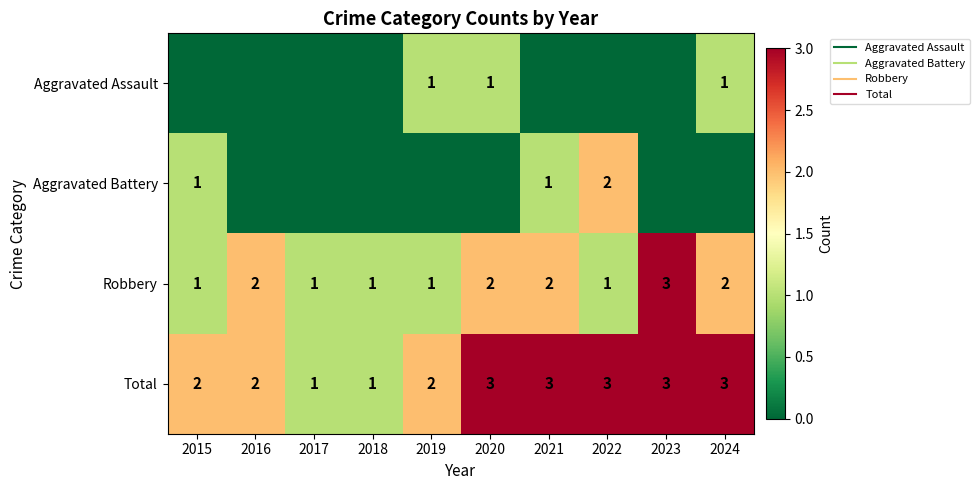

What is the average value of the Total series?

2